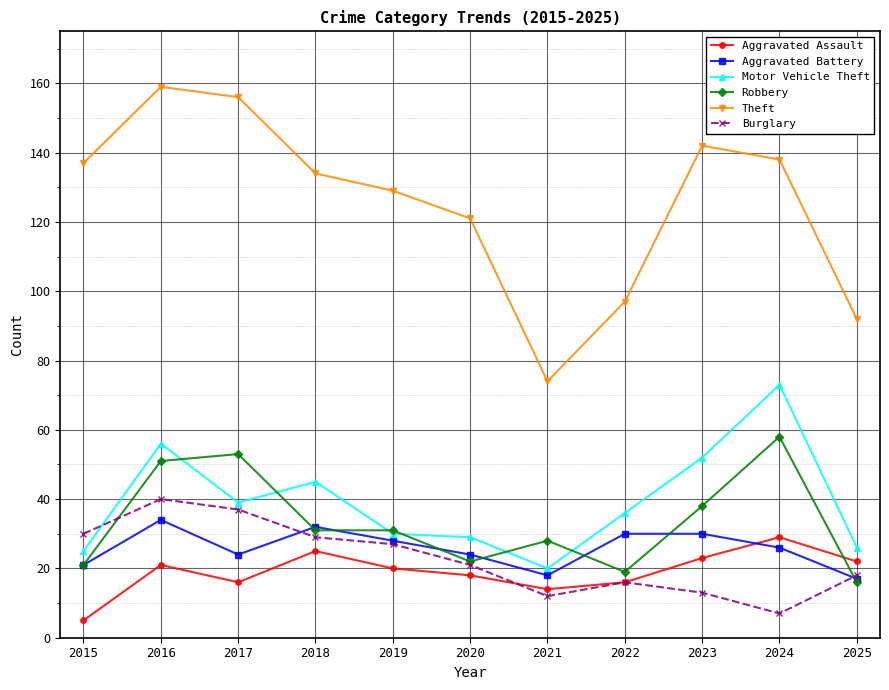

Where is the first local minimum for Motor Vehicle Theft?

2017